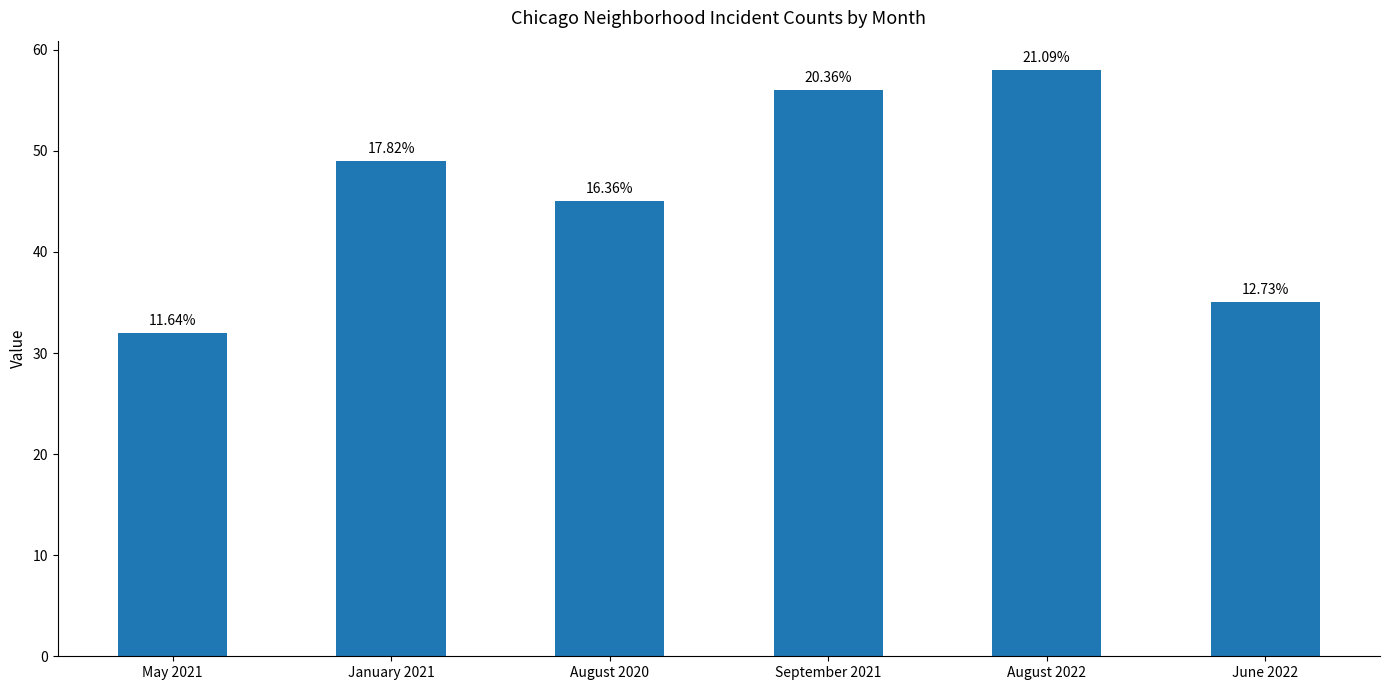

Count the number of data series in this chart.

1